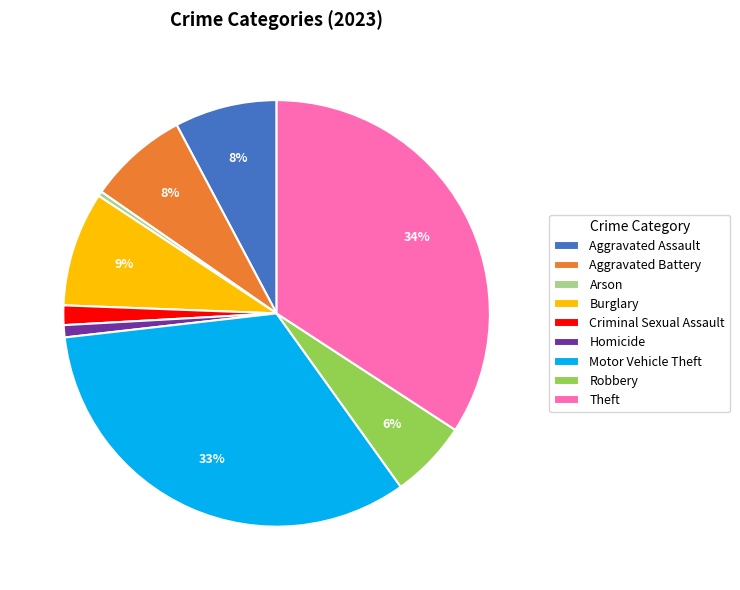

Count the number of slices in the pie.

9